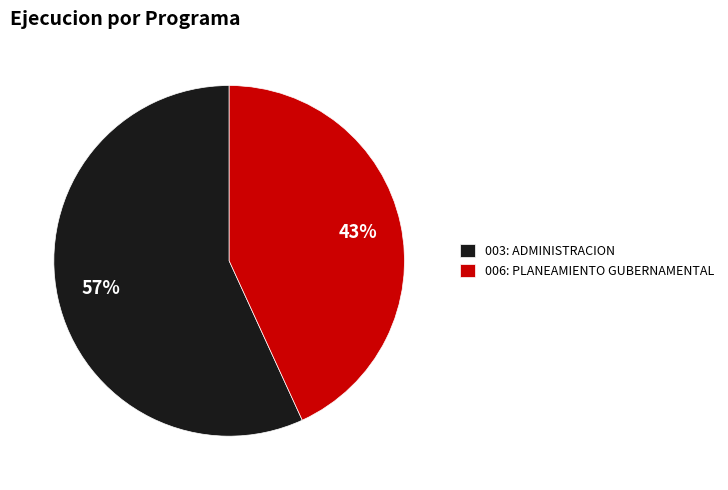

Which category has the smallest portion of the pie?

006: PLANEAMIENTO GUBERNAMENTAL